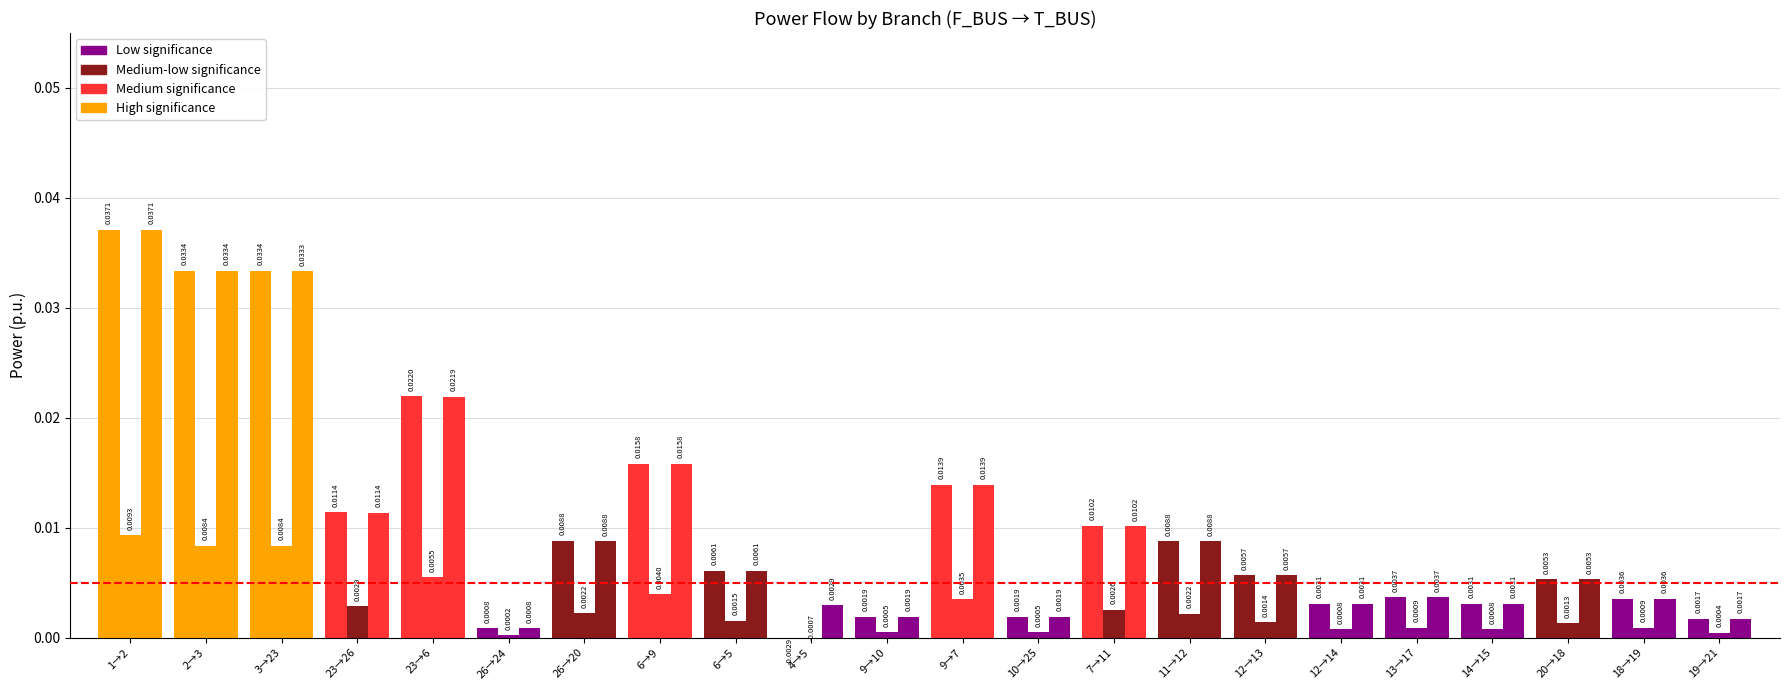

How many distinct data groups are displayed?

3